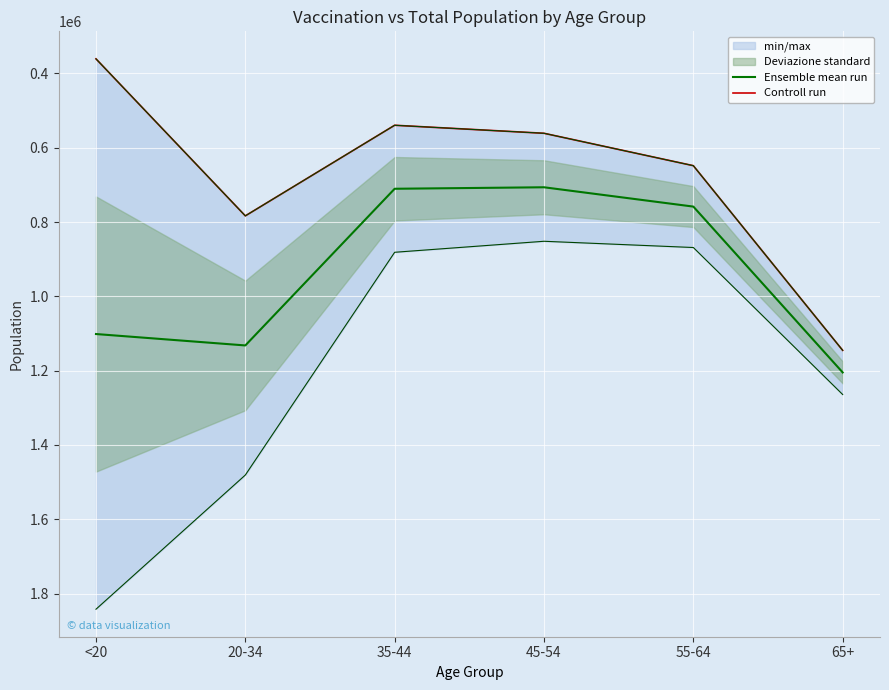

True or false: Ensemble mean run and Controll run intersect in this chart.

False